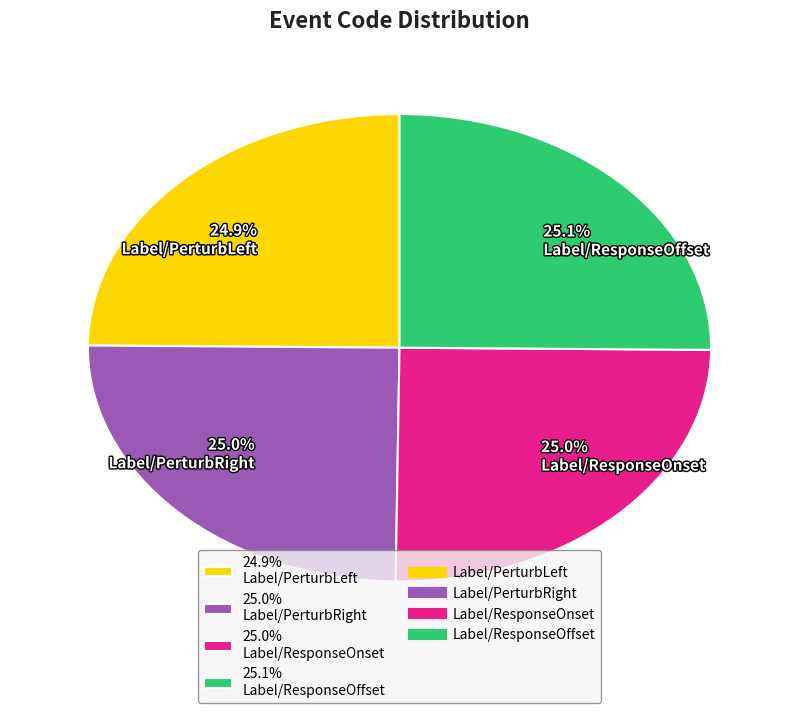

How much of the chart is everything except 25.0% Label/ResponseOnset?

75.0%